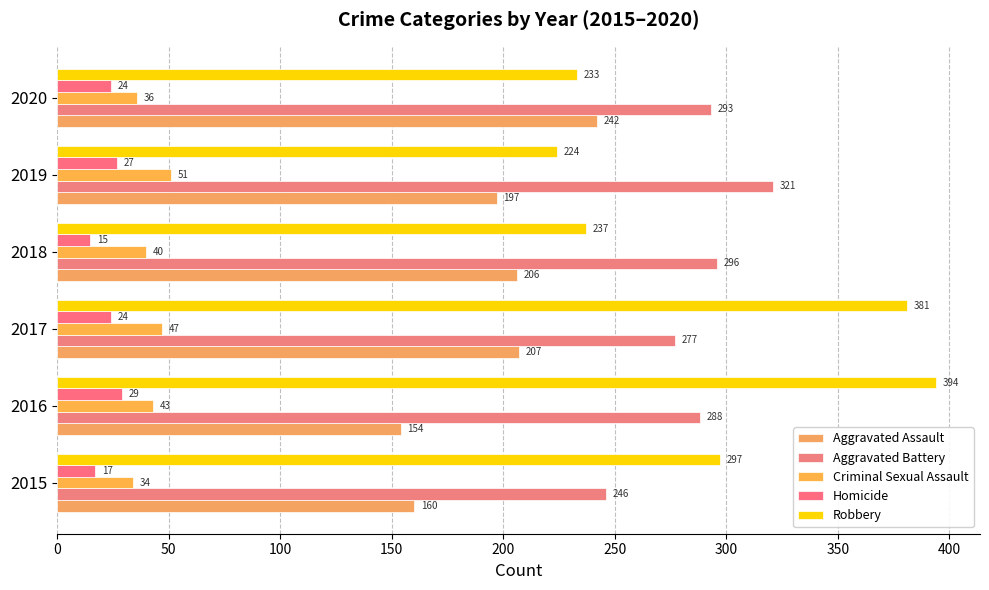

What are all the series names shown in the legend?

Aggravated Assault, Aggravated Battery, Criminal Sexual Assault, Homicide, Robbery